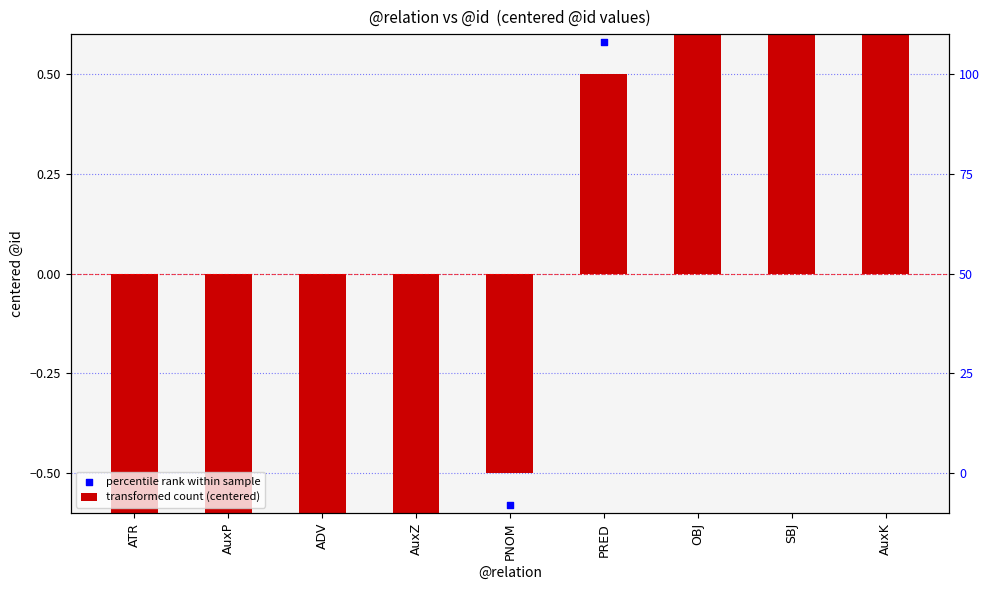

At which category is the sum across all series the highest?

AuxK